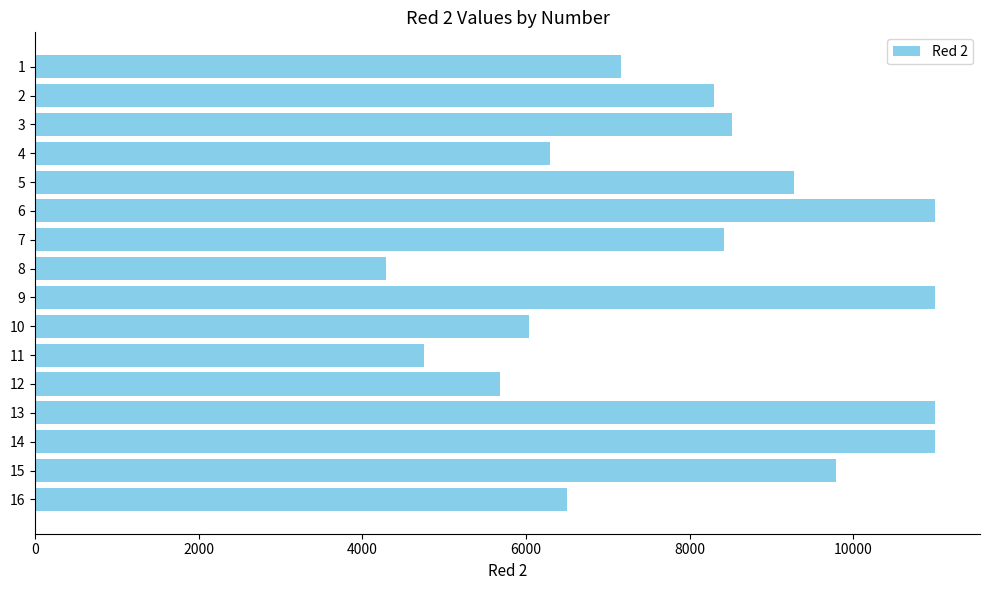

What is the value of the 14th bar from the top?

11000